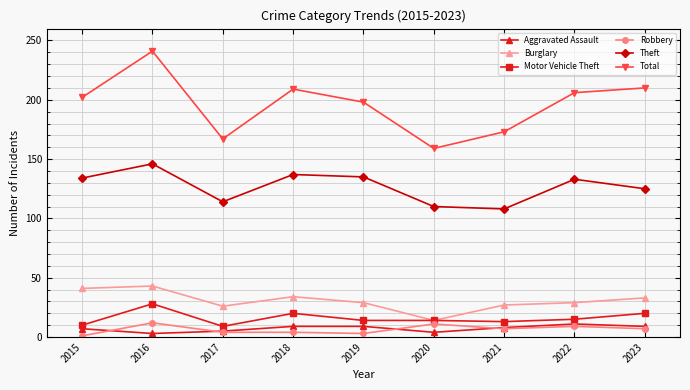

True or false: Theft and Aggravated Assault cross at least once.

False